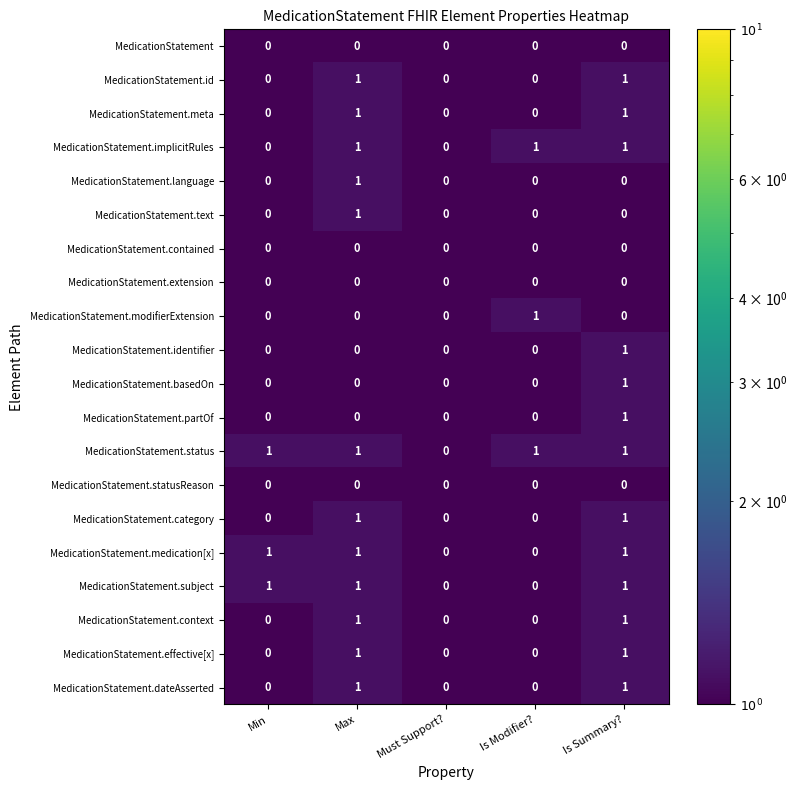

What is the sum of all MedicationStatement.medication[x] values?

3